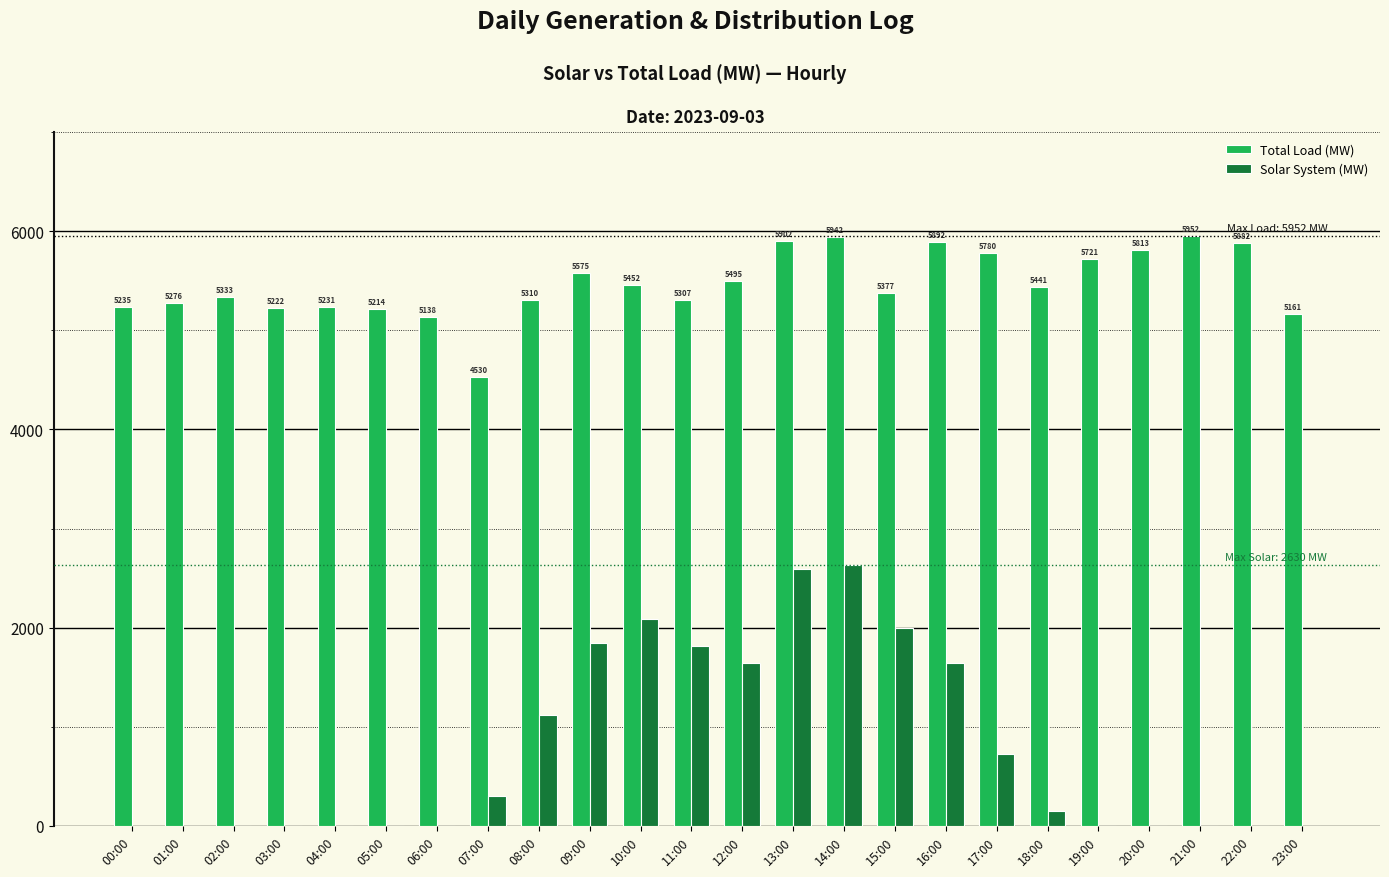

Reading left to right, transcribe all the data shown in this chart.

Total Load (MW): 5235	5276	5333	5222	5231	5214	5138	4530	5310	5575	5452	5307	5495	5902	5942	5377	5892	5780	5441	5721	5813	5952	5882	5161
Solar System (MW): 0	0	0	0	0	0	0	300	1120	1850	2090	1810	1640	2590	2630	2000	1640	730	150	0	0	0	0	0